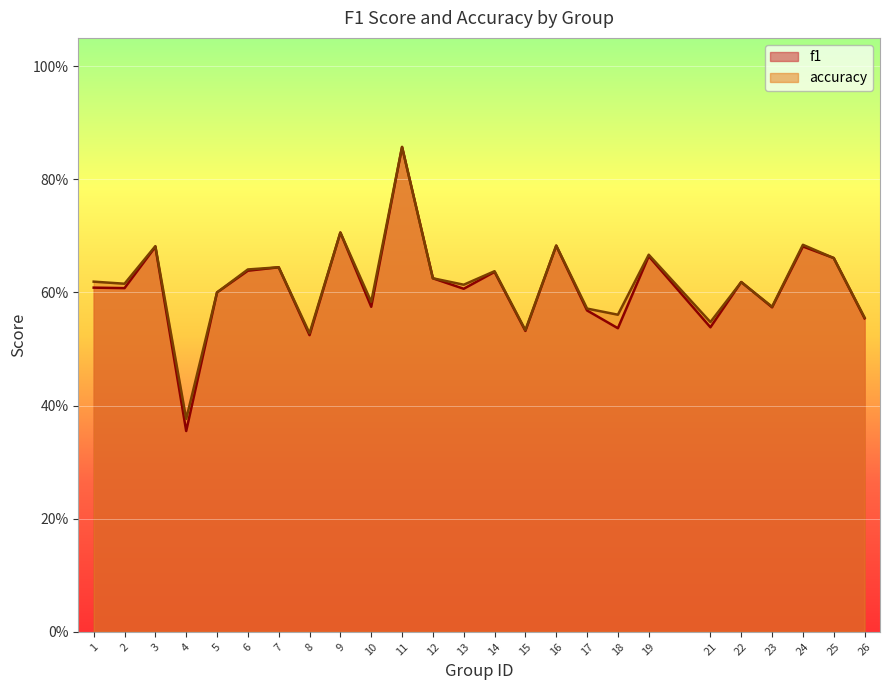

Where do f1 and accuracy first cross each other?

21 and 22